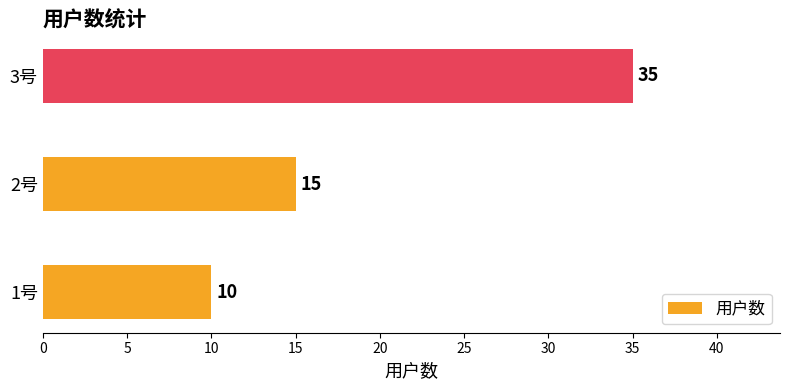

Which has a higher value, 3号 or 2号?

3号